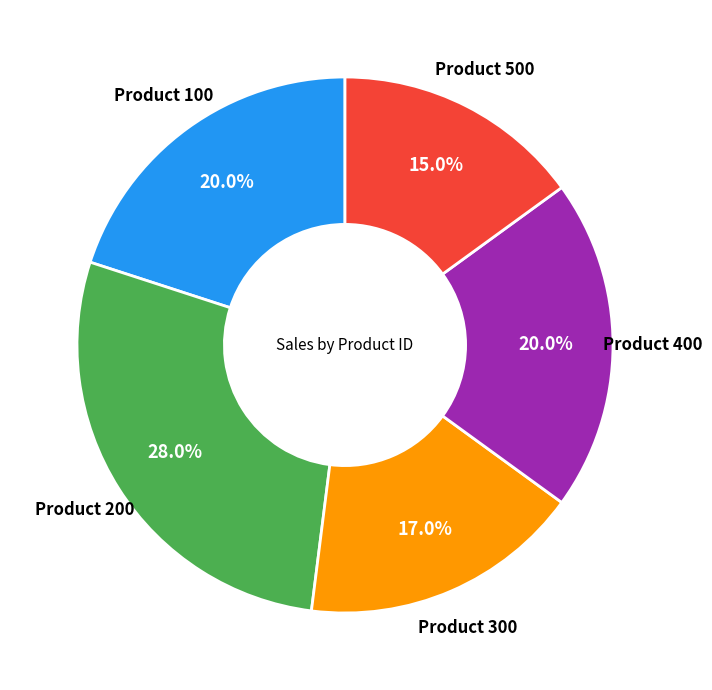

Is there any slice that represents more than half of the pie?

No